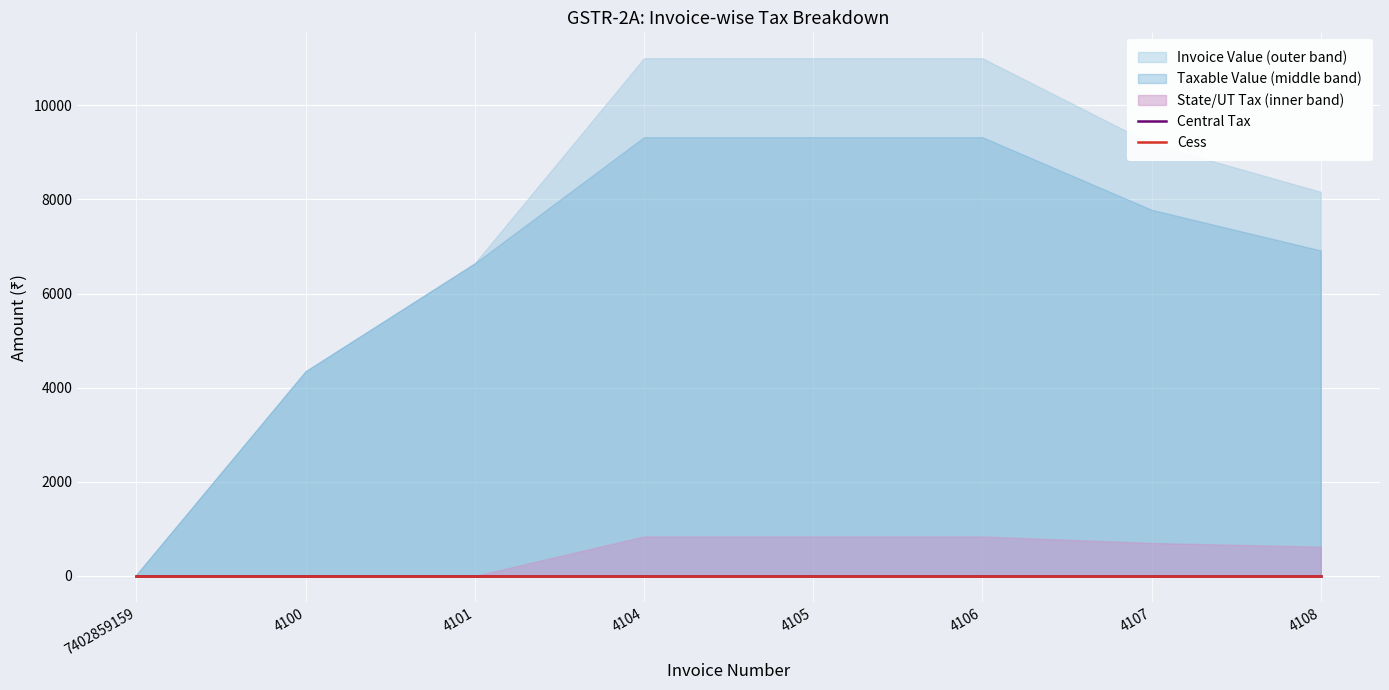

Reading left to right, what are all the values shown in this chart?

Invoice Value: 7402859159=30.3	4100=4350.0	4101=6642.1	4104=11000.0	4105=11000.0	4106=11000.0	4107=9179.9	4108=8159.9
Taxable Value: 7402859159=25.7	4100=4350.0	4101=6642.1	4104=9322.0	4105=9322.0	4106=9322.0	4107=7779.6	4108=6915.2
Central Tax: 7402859159=0.0	4100=0.0	4101=0.0	4104=0.0	4105=0.0	4106=0.0	4107=0.0	4108=0.0
State Tax: 7402859159=0.0	4100=0.0	4101=0.0	4104=839.0	4105=839.0	4106=839.0	4107=700.2	4108=622.4
Cess: 7402859159=0.0	4100=0.0	4101=0.0	4104=0.0	4105=0.0	4106=0.0	4107=0.0	4108=0.0